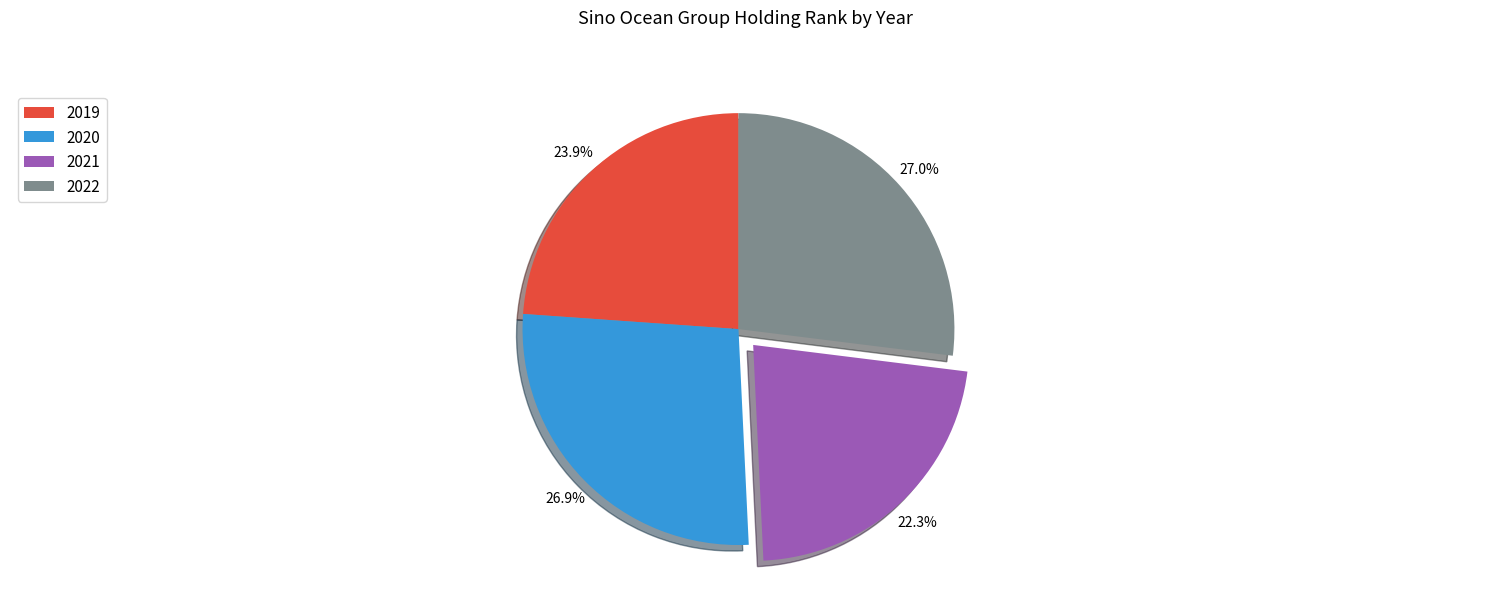

Does any single category account for the majority?

No